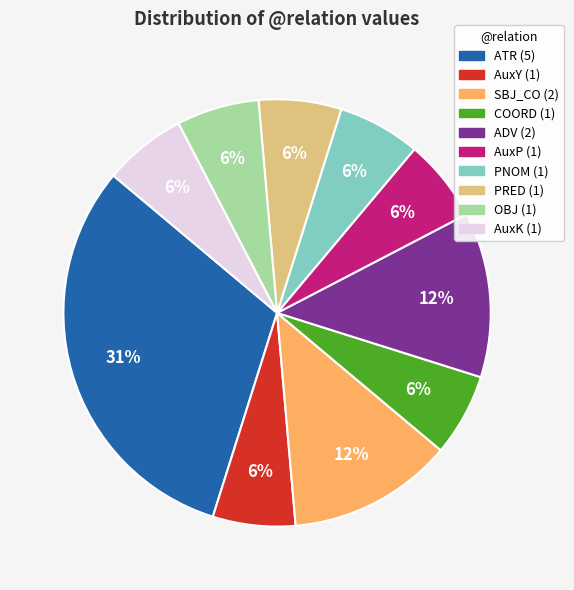

To the nearest percent, what portion does PRED (1) represent?

6%